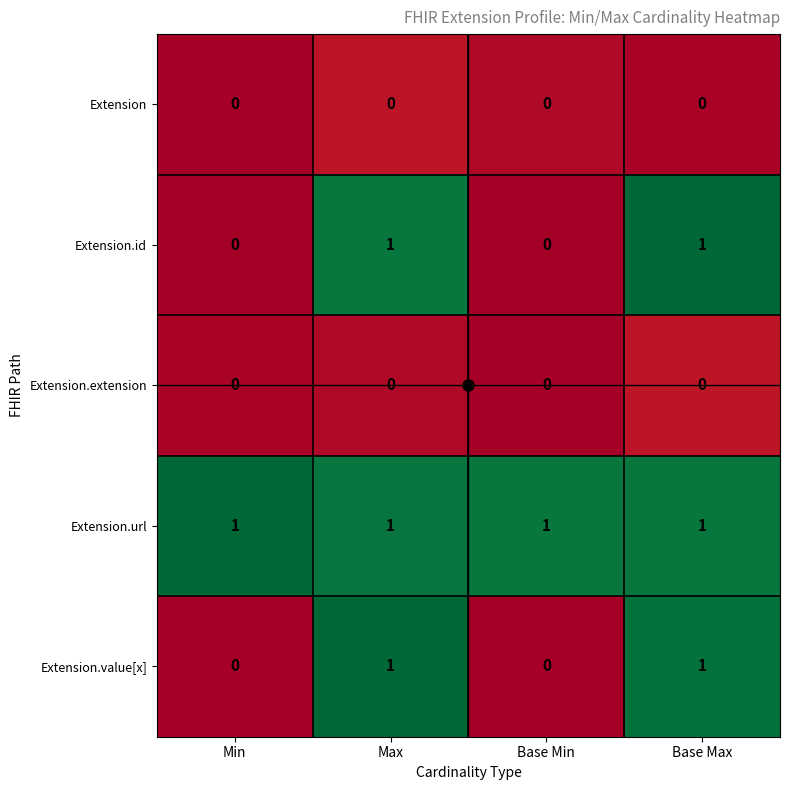

Count the number of data series in this chart.

5